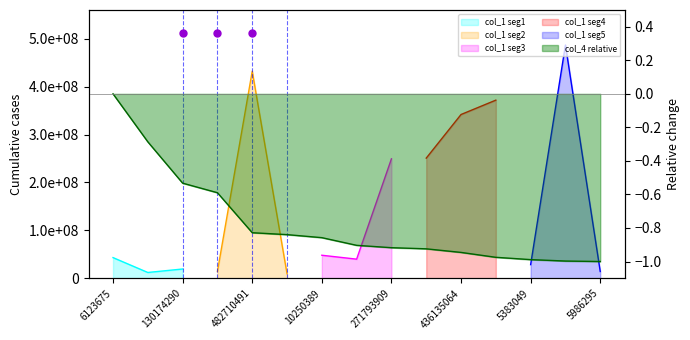

Is it true that the value at 4991780 is -1.2?

False